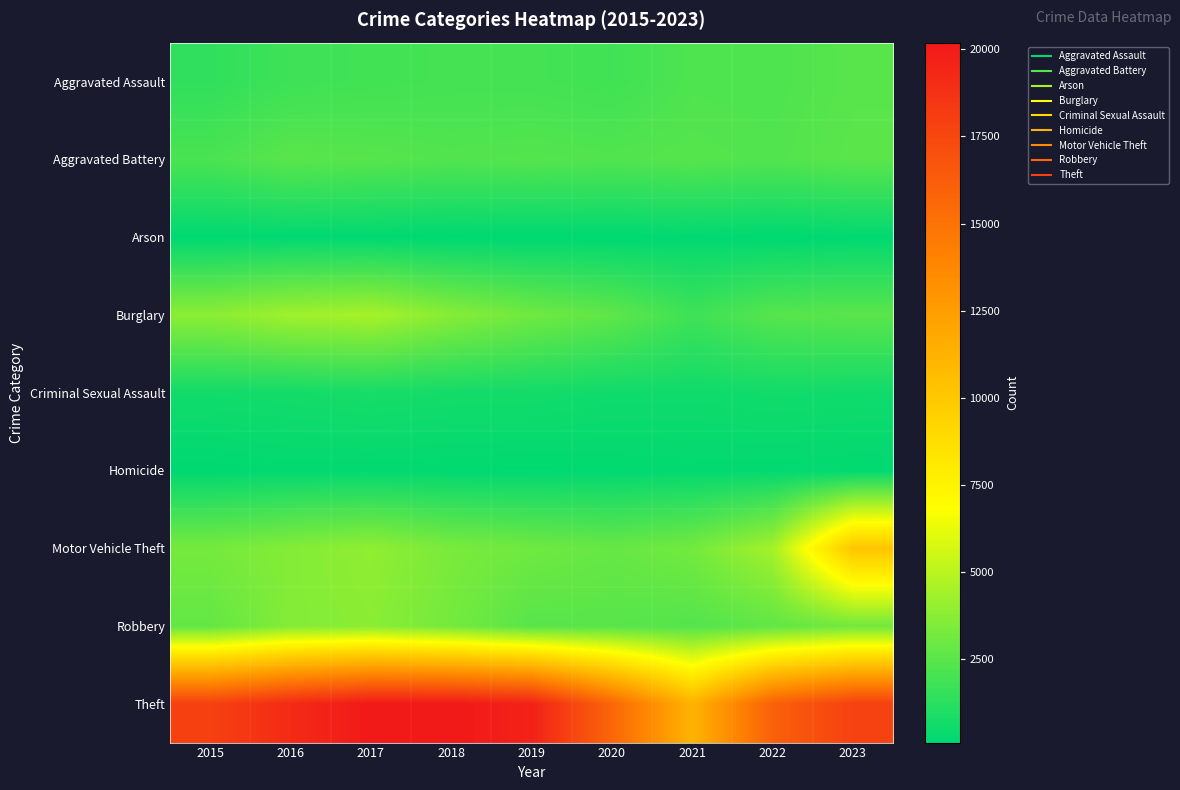

What is the maximum value shown in the chart?

20191